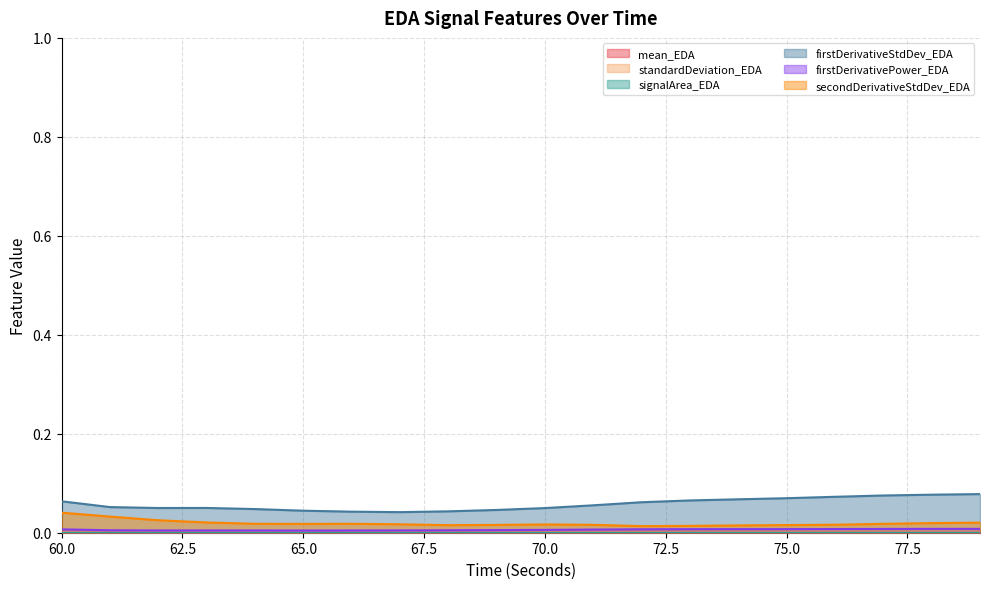

Which category has the highest value in the firstDerivativePower_EDA series?

79